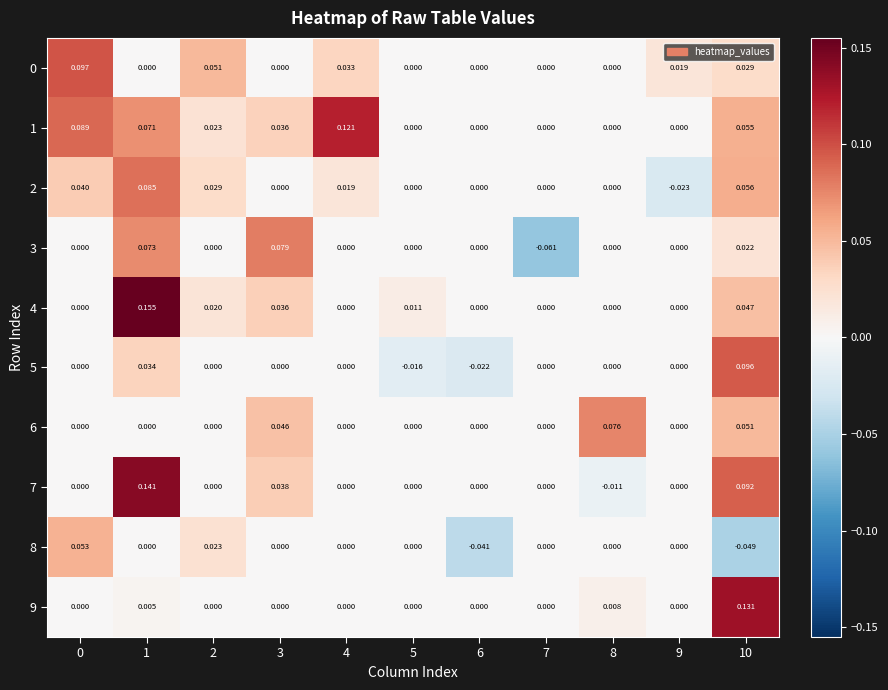

How many categories are shown in the chart?

11